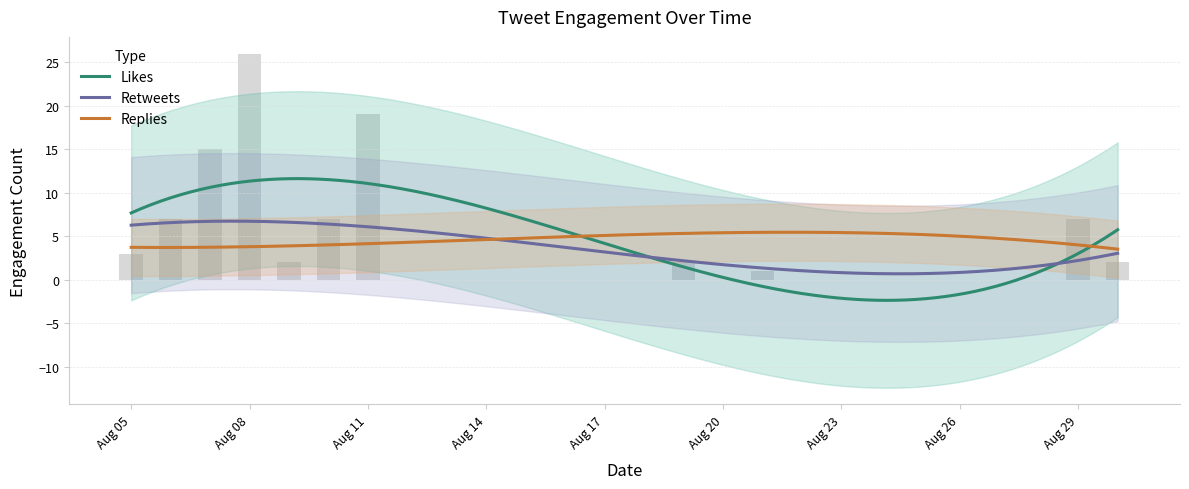

What is the difference between the second highest and second lowest values in the replies_count series?

5